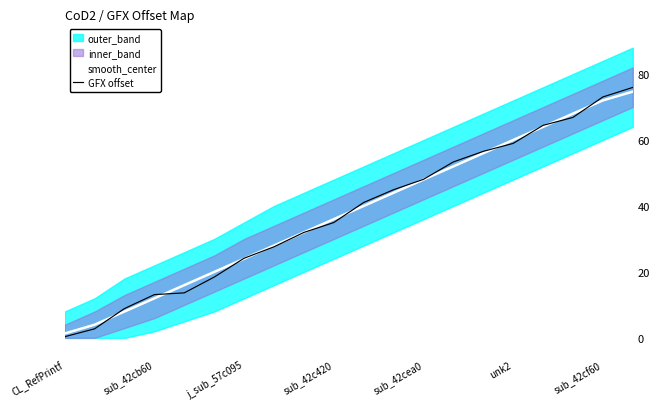

The value of smooth_center at sub_42cb60 is 12.0. True or false?

True